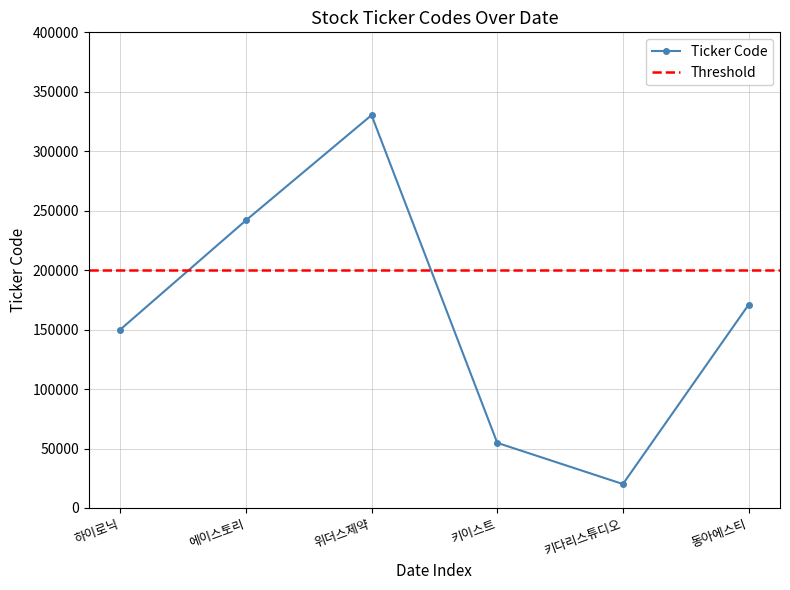

The value of Ticker Code at 에이스토리 is 328558. True or false?

False